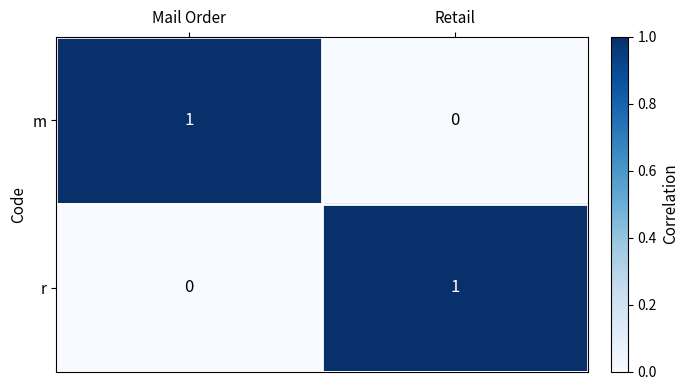

What is the difference between the highest and lowest values at Mail Order?

1